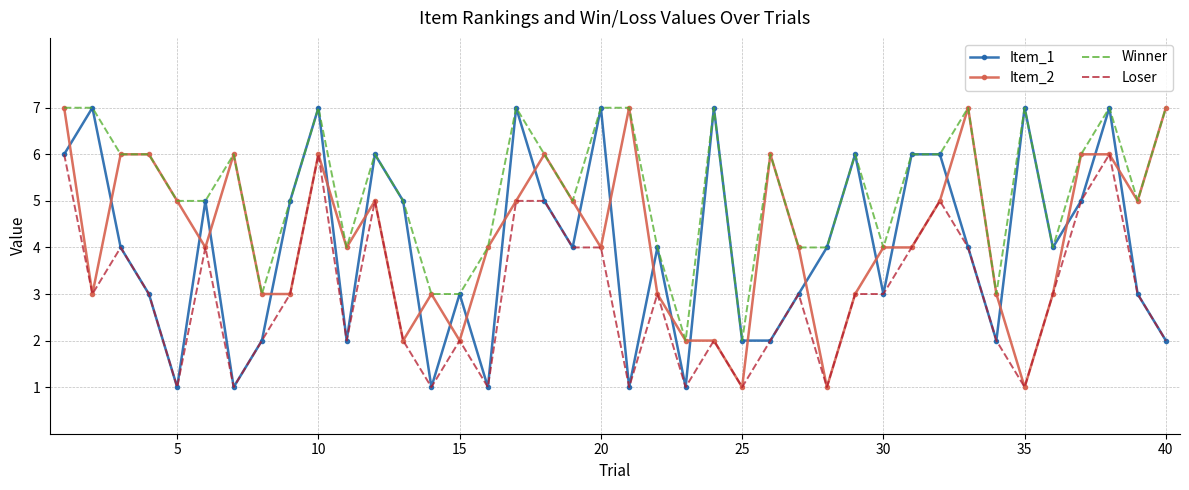

True or false: Winner and Loser intersect in this chart.

False